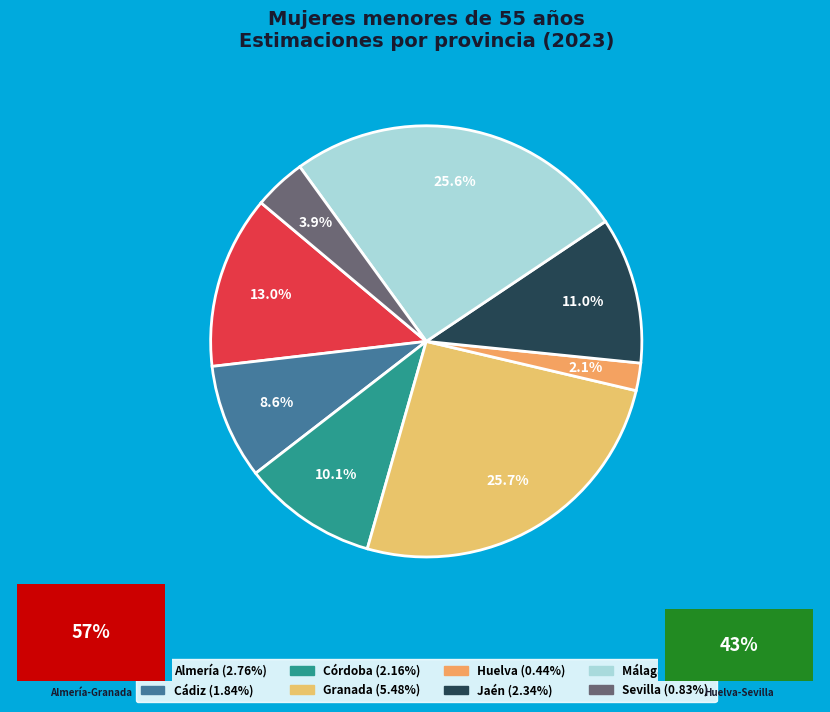

To the nearest percent, what is the average slice percentage?

12%